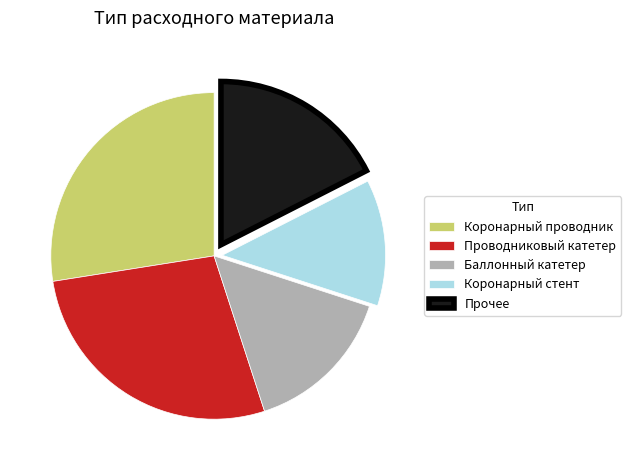

The Проводниковый катетер slice represents 27% of the pie. True or false?

True